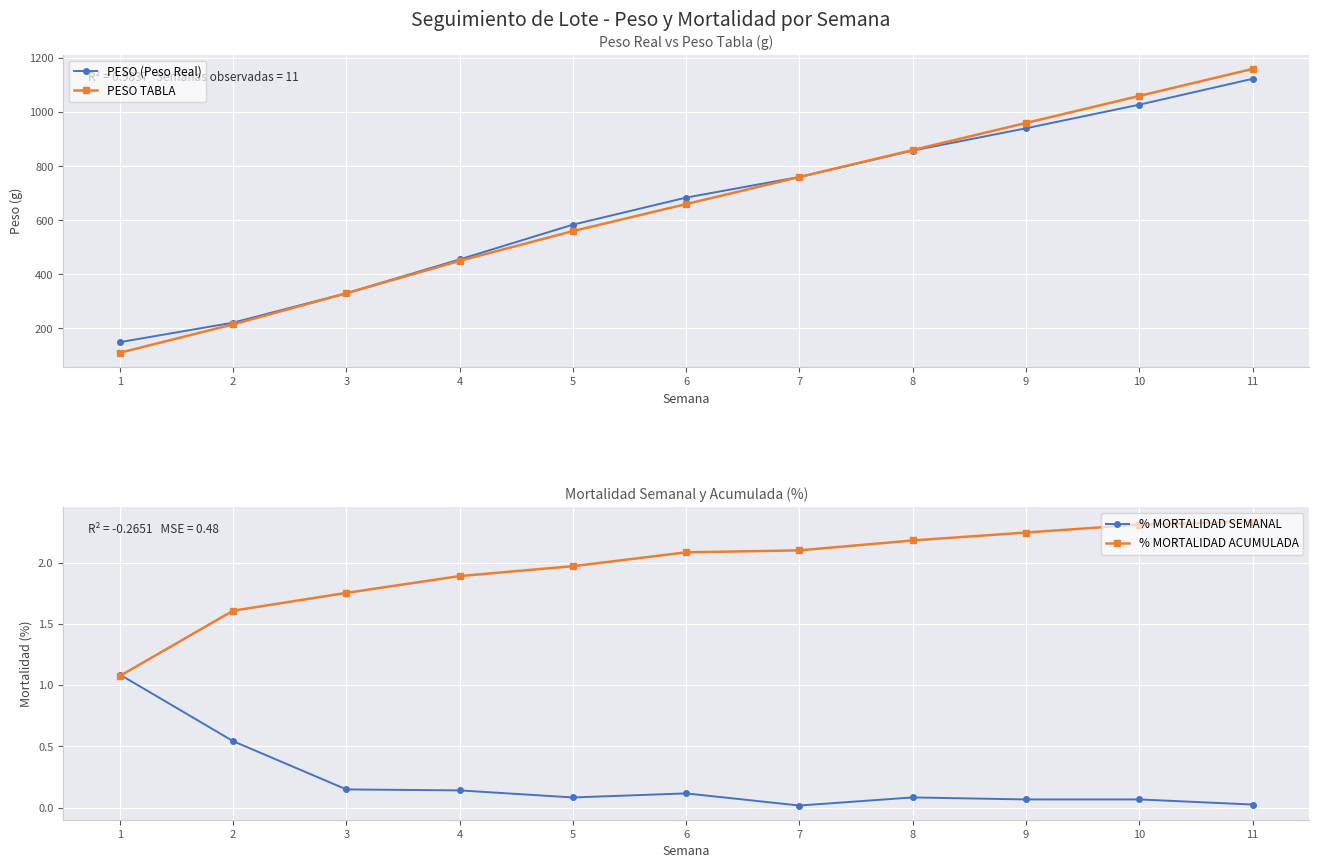

List the labels in order of PESO (Peso Real) value, largest first.

11, 10, 9, 8, 7, 6, 5, 4, 3, 2, 1